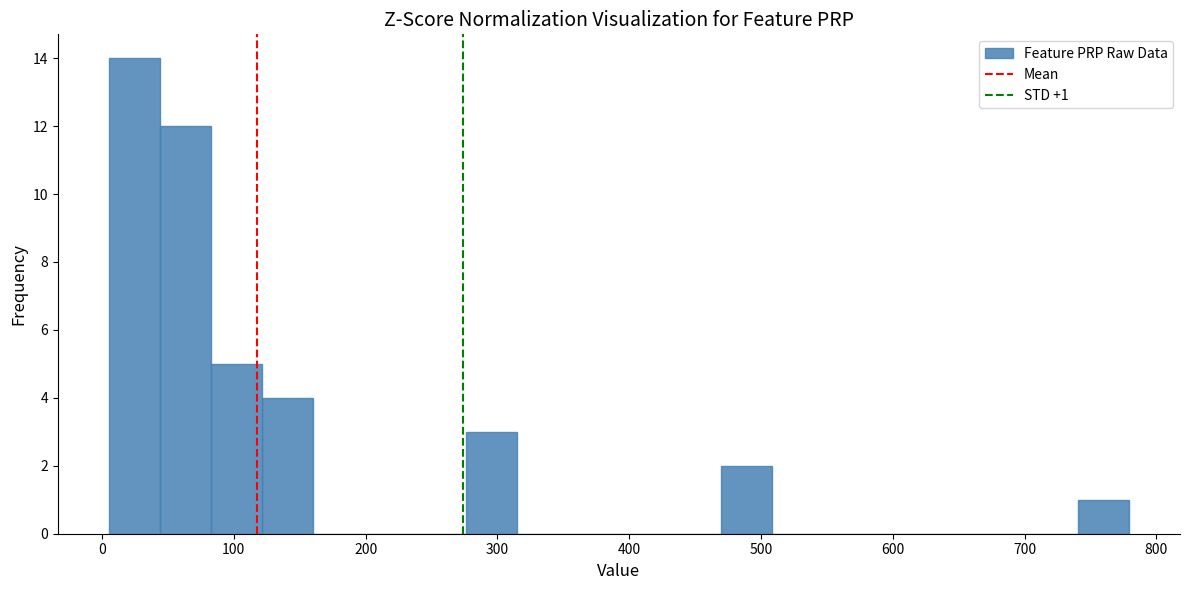

Read against the x-axis, roughly where is the centre of the tallest bar?

20